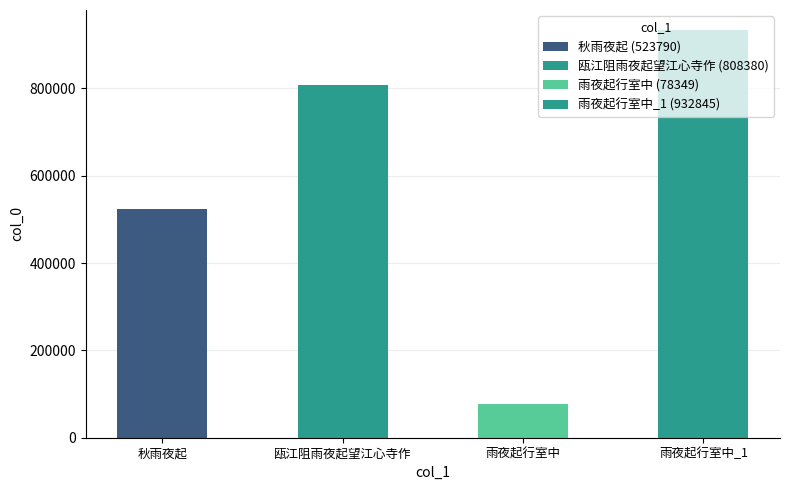

What is the sum of all values?

2343364